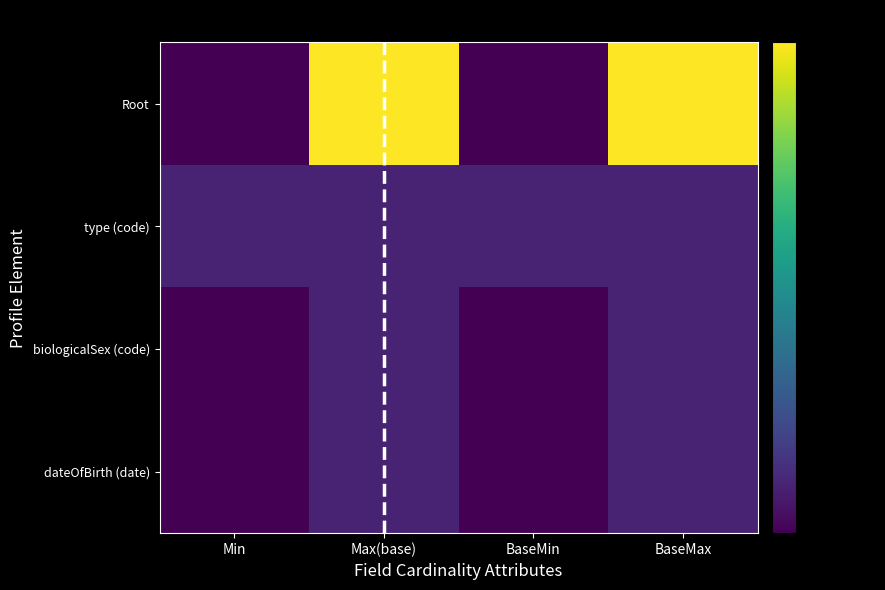

Reading left to right, what are all the values shown in this chart?

Root: Min=0	Max(base)=10	BaseMin=0	BaseMax=10
type (code): Min=1	Max(base)=1	BaseMin=1	BaseMax=1
biologicalSex (code): Min=0	Max(base)=1	BaseMin=0	BaseMax=1
dateOfBirth (date): Min=0	Max(base)=1	BaseMin=0	BaseMax=1